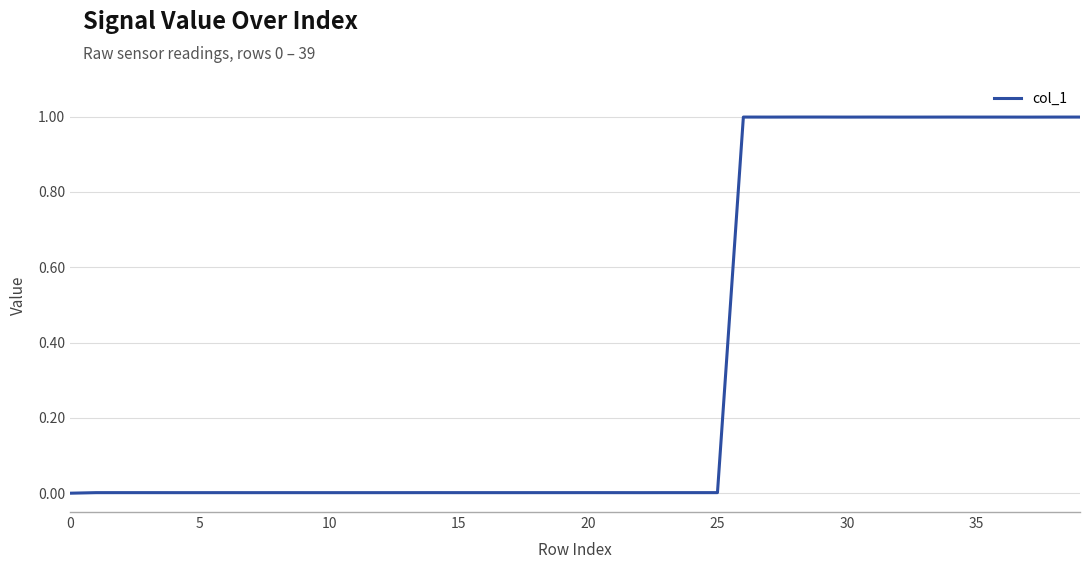

What is the difference between the maximum and minimum values?

1.0